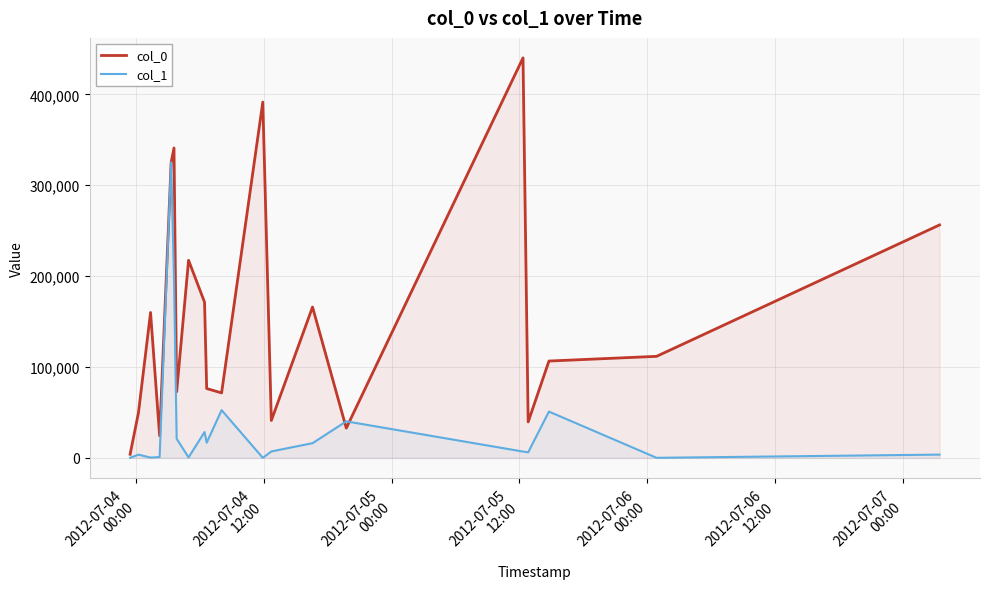

At how many categories does at least one series exceed 369294?

2